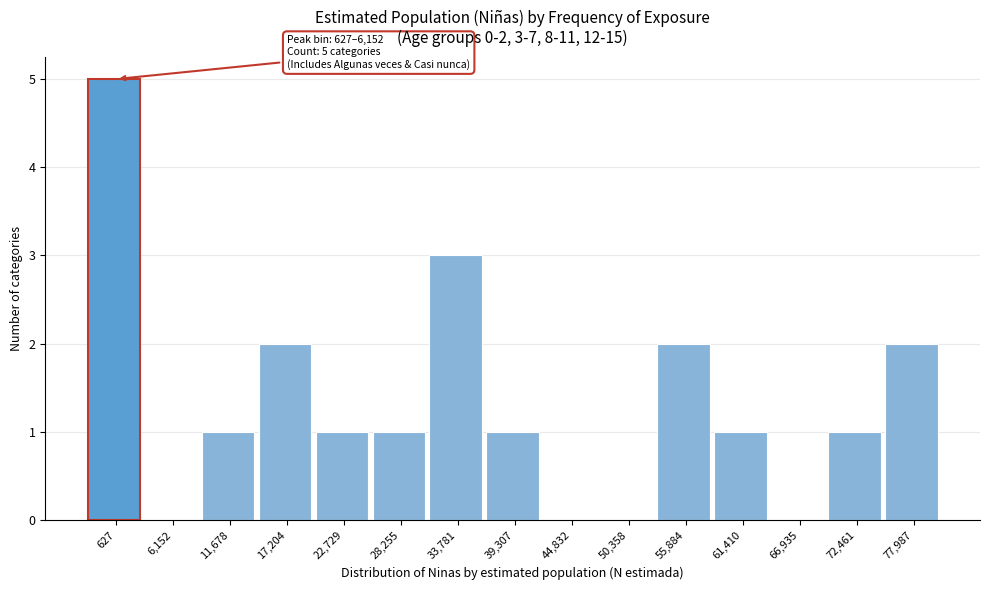

Reading left to right, list all the values displayed in this chart.

627=5	6,152=0	11,678=1	17,204=2	22,729=1	28,255=1	33,781=3	39,307=1	44,832=0	50,358=0	55,884=2	61,410=1	66,935=0	72,461=1	77,987=2